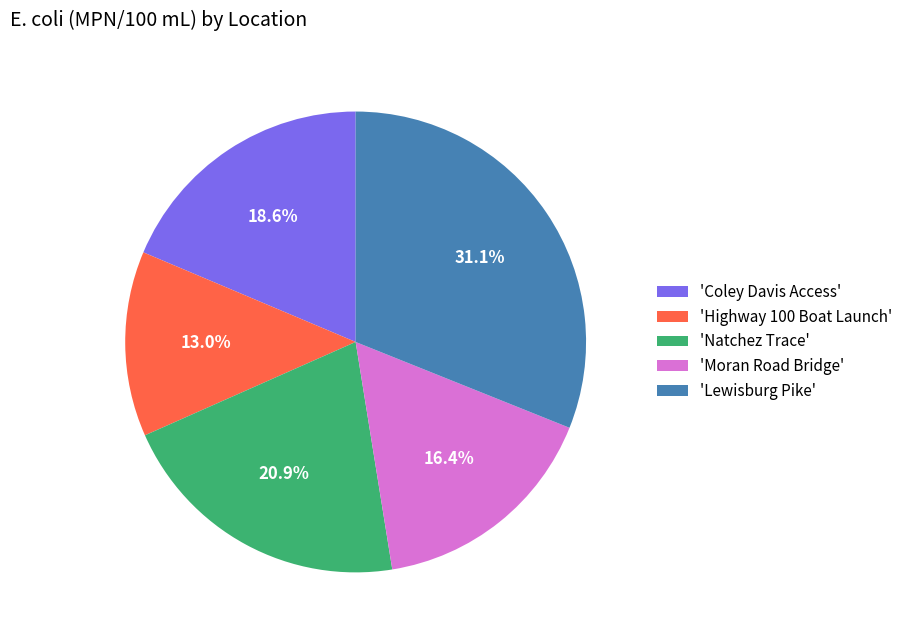

Which has a higher value, 'Moran Road Bridge' or 'Lewisburg Pike'?

'Lewisburg Pike'